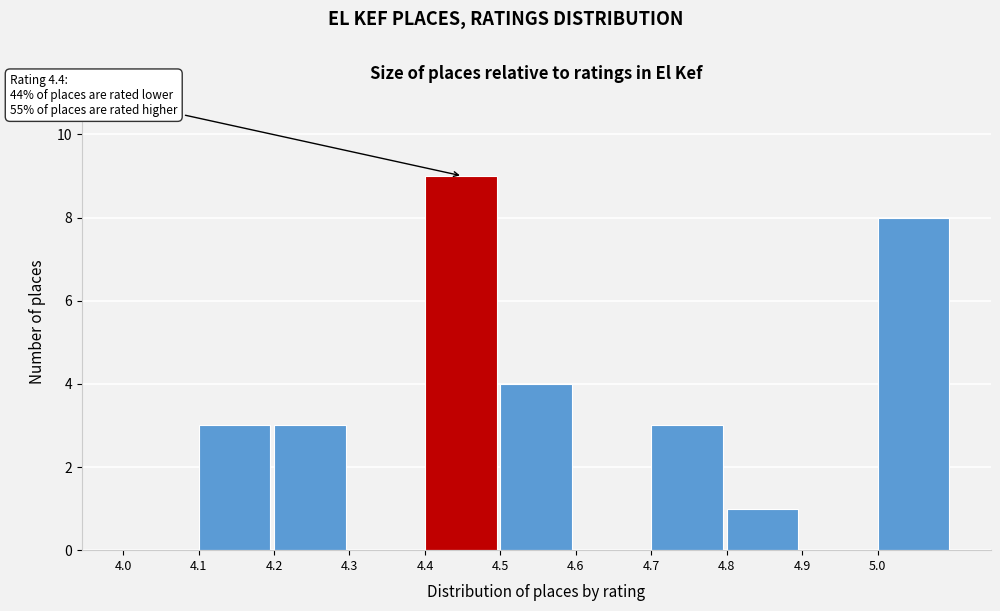

Over which range of the x-axis is the bar tallest?

4.4 to 4.5